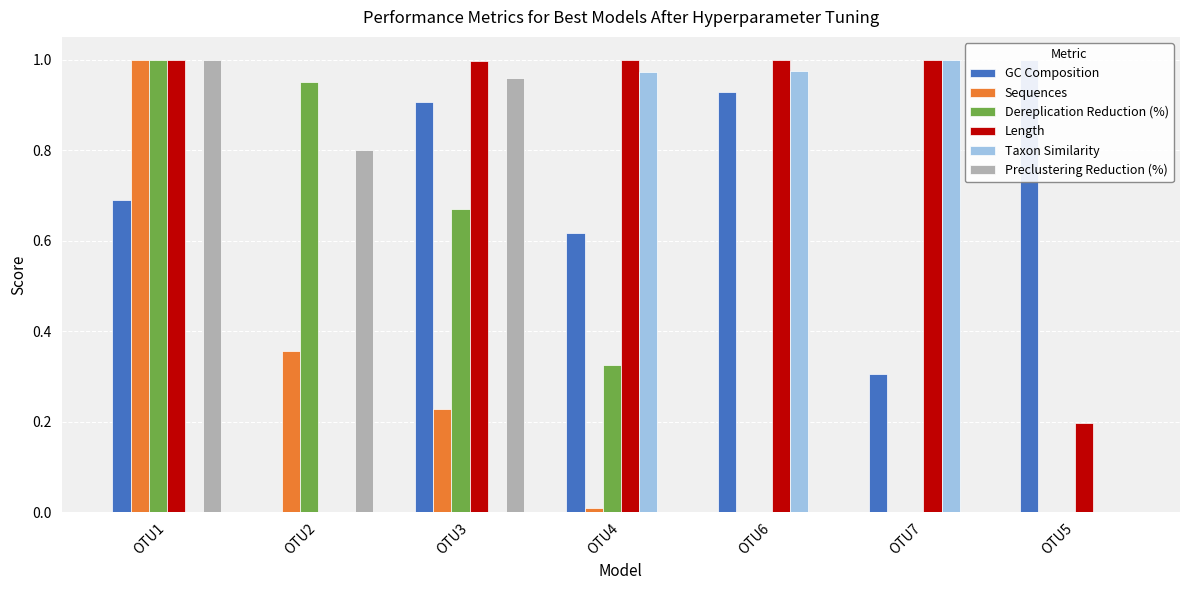

How many groups of bars are there?

7